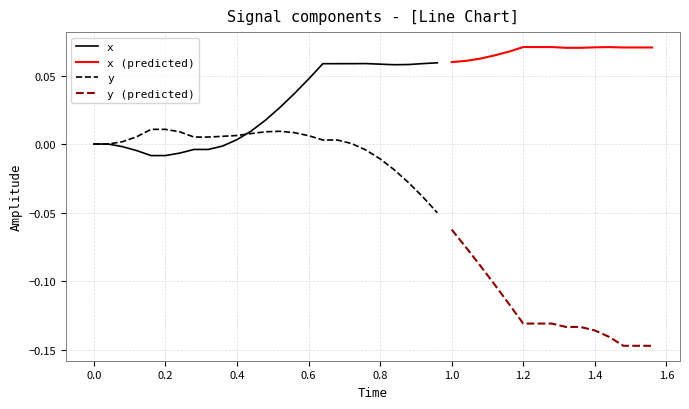

True or false: x has more than 2 interior local peaks.

False